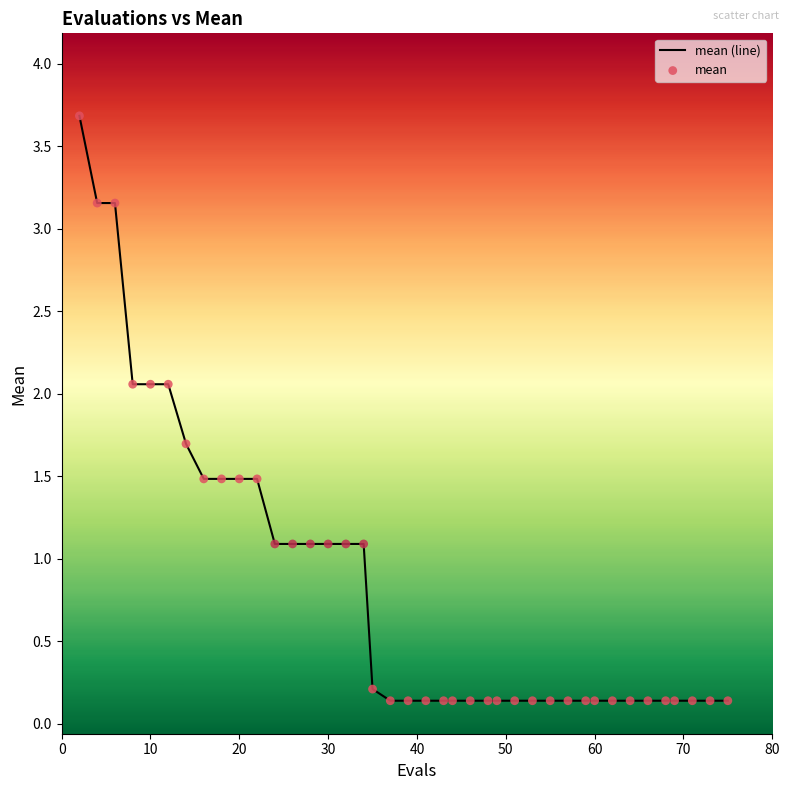

What is the difference between the maximum and minimum values?

3.5